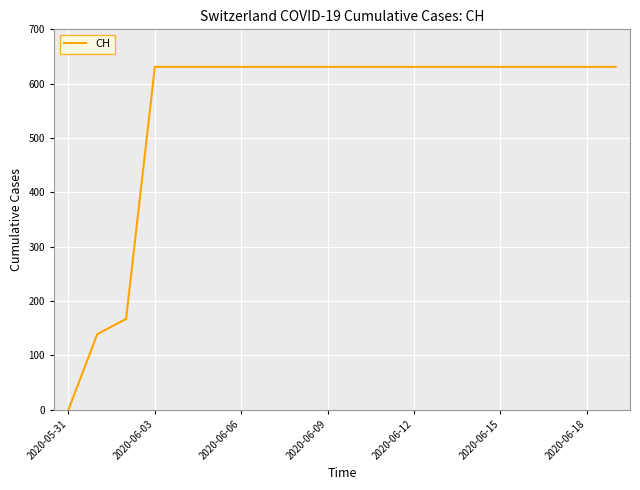

What is the sum of all values?

11033